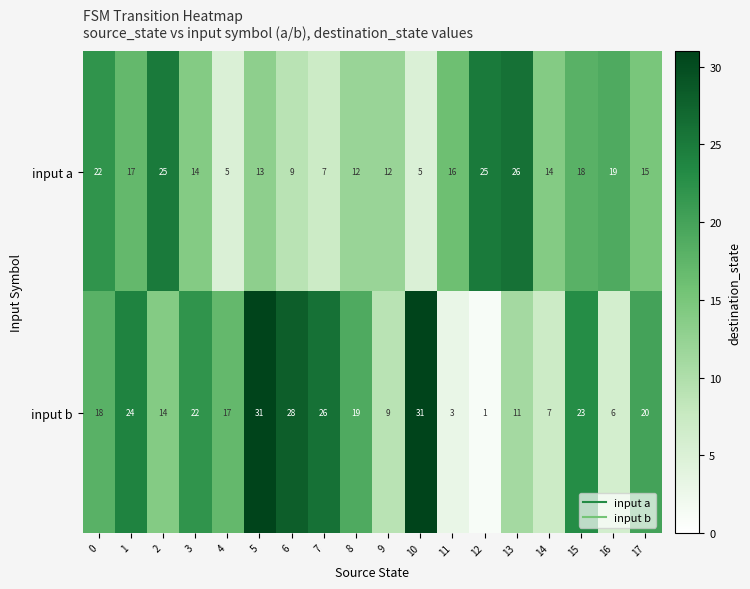

True or false: input a has a value of 6 at 8.

False